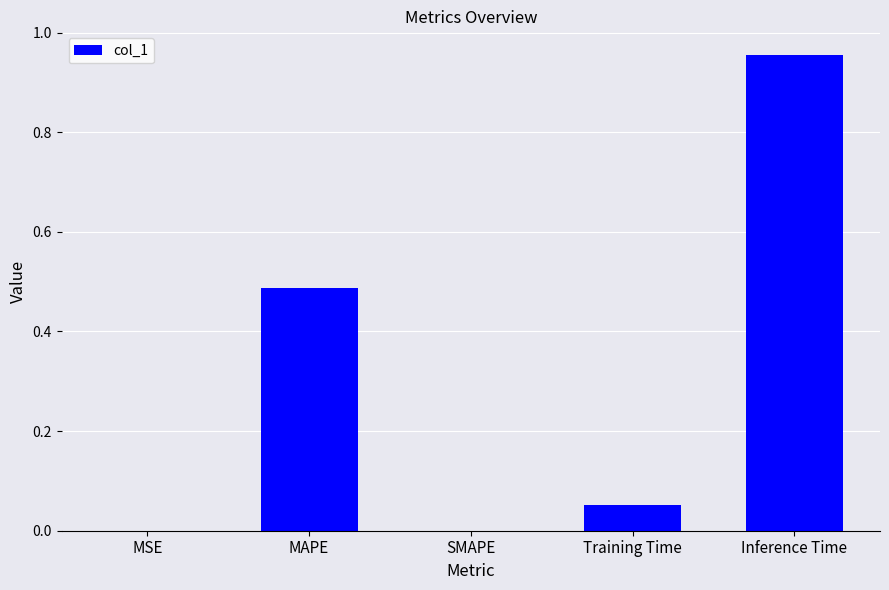

True or false: the data shows 0.0 at Training Time.

False